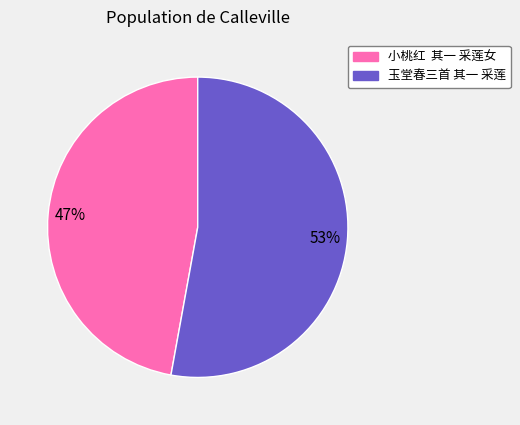

Is it true that 玉堂春三首 其一 采莲 is 53% of the pie?

True